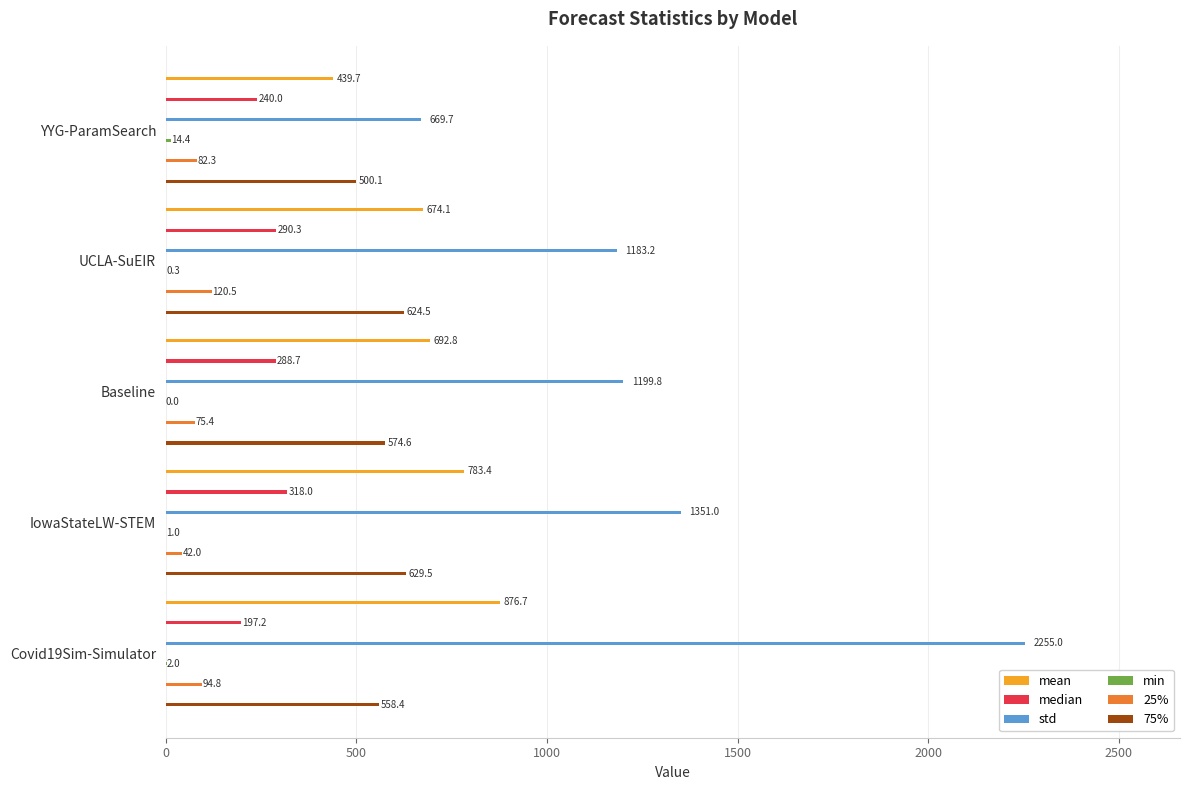

Rank the series at 1000 from highest to lowest value.

std, mean, 75%, median, 25%, min